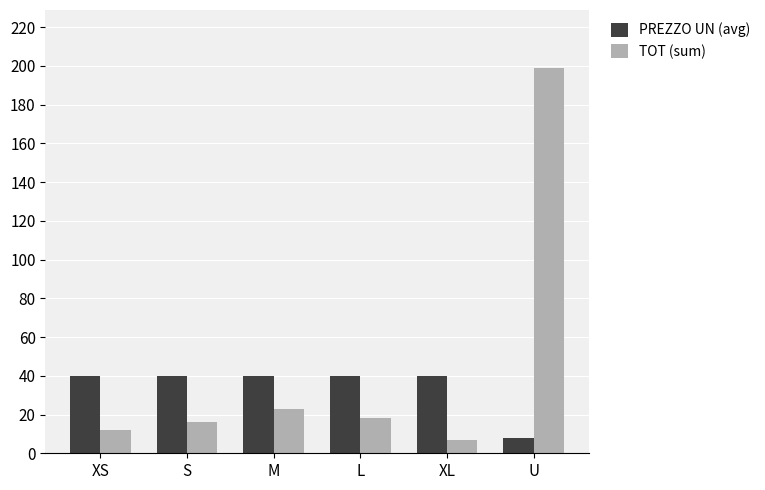

Which category has the highest value in the TOT (sum) series?

U